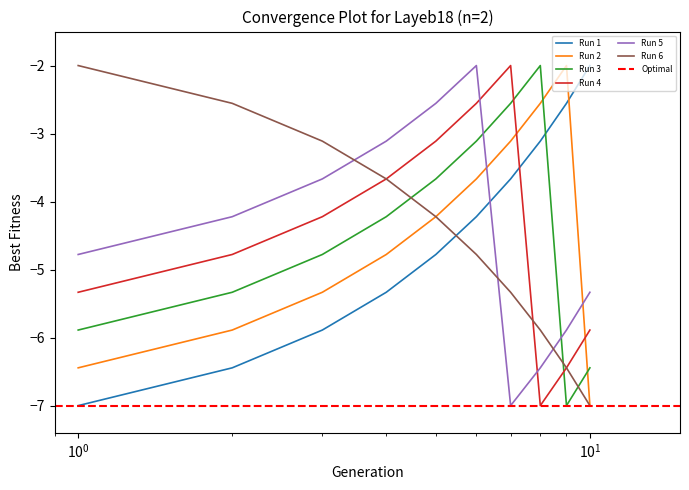

Reading right to left, list all the values displayed in this chart.

Run 1: -2.0	-2.6	-3.1	-3.7	-4.2	-4.8	-5.3	-5.9	-6.4	-7.0
Run 2: -7.0	-2.0	-2.6	-3.1	-3.7	-4.2	-4.8	-5.3	-5.9	-6.4
Run 3: -6.4	-7.0	-2.0	-2.6	-3.1	-3.7	-4.2	-4.8	-5.3	-5.9
Run 4: -5.9	-6.4	-7.0	-2.0	-2.6	-3.1	-3.7	-4.2	-4.8	-5.3
Run 5: -5.3	-5.9	-6.4	-7.0	-2.0	-2.6	-3.1	-3.7	-4.2	-4.8
Run 6: -7.0	-6.4	-5.9	-5.3	-4.8	-4.2	-3.7	-3.1	-2.6	-2.0